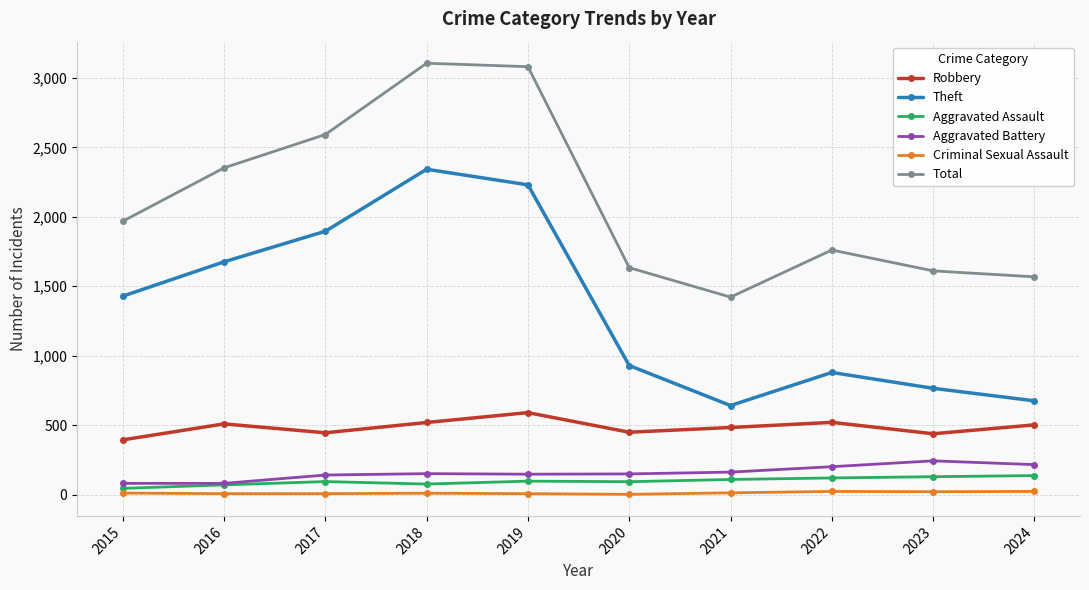

True or false: Total has more than 1 interior local peaks.

True